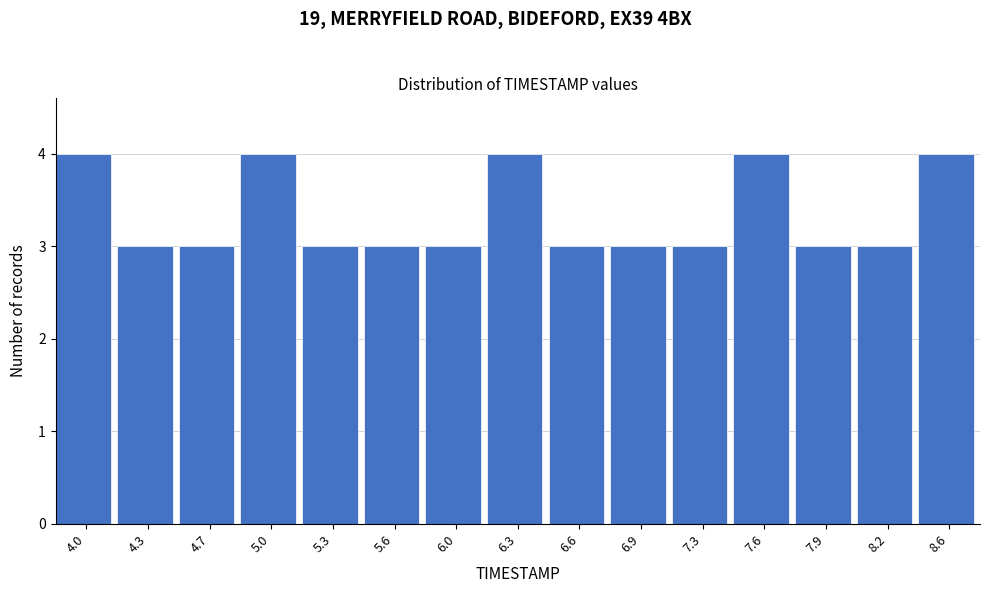

Reading left to right, extract all data points from this chart.

4.0=4	4.3=3	4.7=3	5.0=4	5.3=3	5.6=3	6.0=3	6.3=4	6.6=3	6.9=3	7.3=3	7.6=4	7.9=3	8.2=3	8.6=4